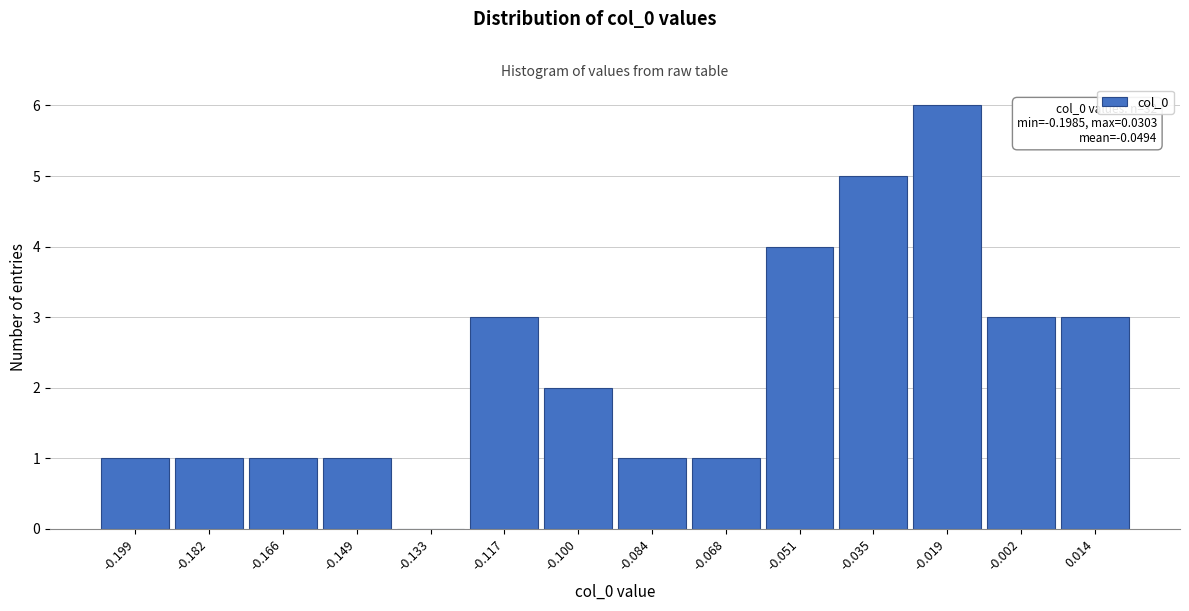

Between -0.182 and -0.100, which is larger?

-0.100